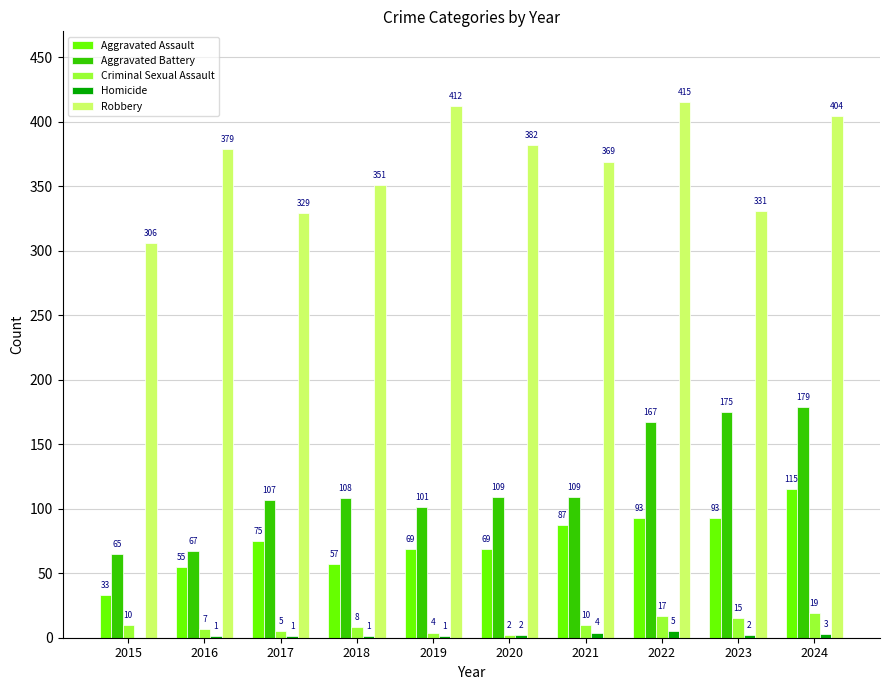

How many data points does each series have?

10